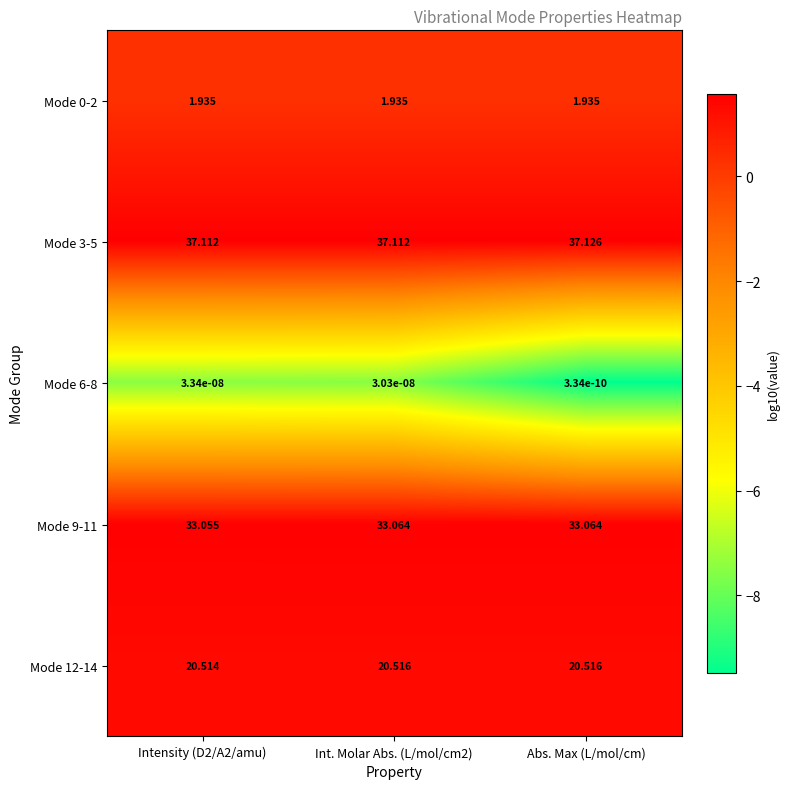

Which category has the highest value across all series?

Abs. Max (L/mol/cm)